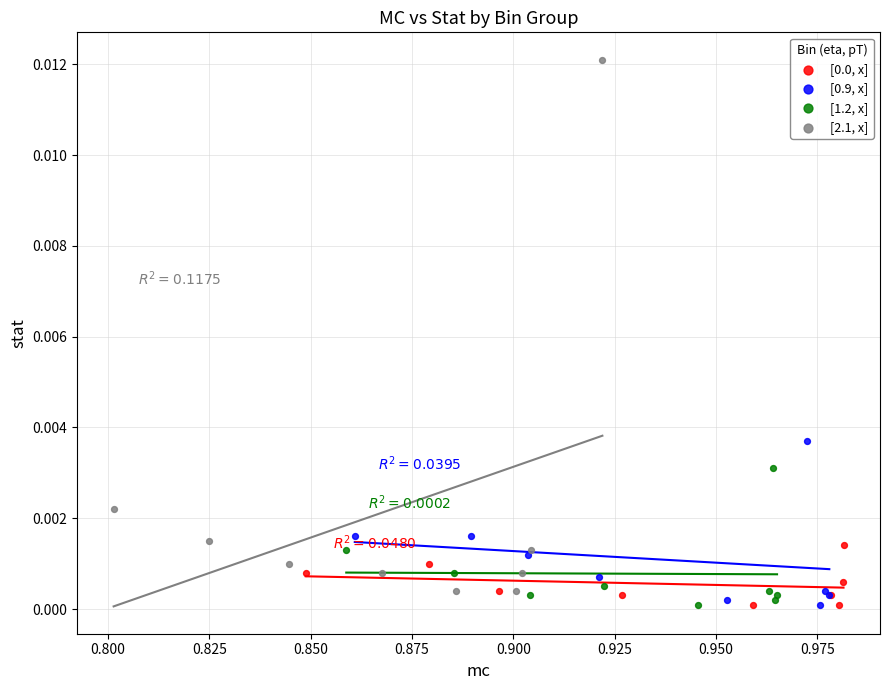

Which series has the widest spread of Y values?

[2.1, x]